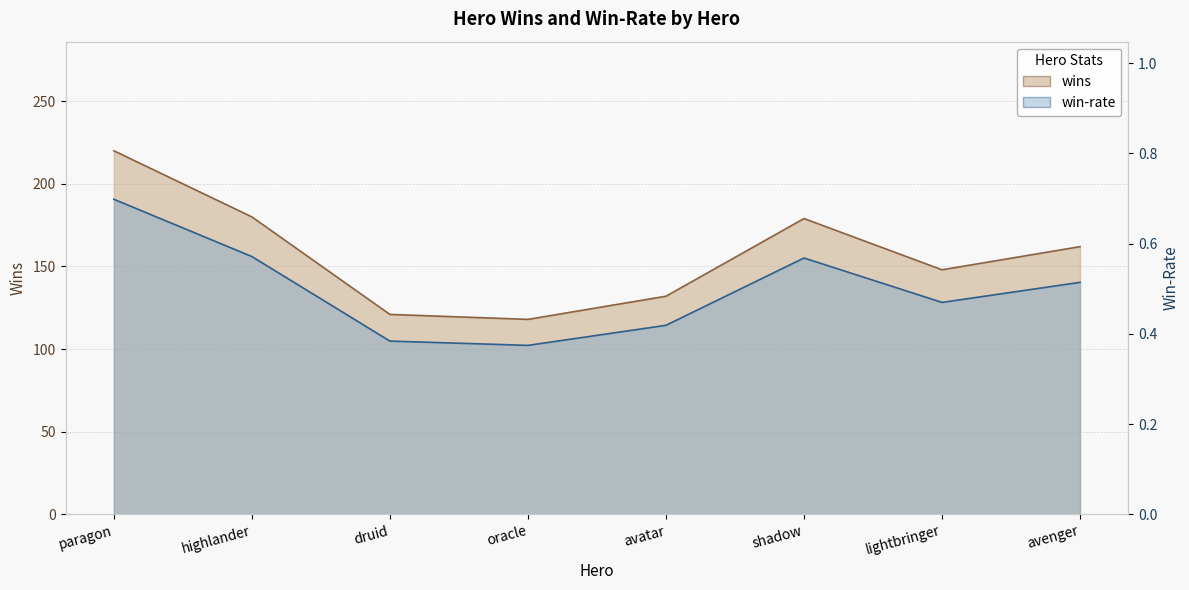

What are all the series names shown in the legend?

wins, win-rate